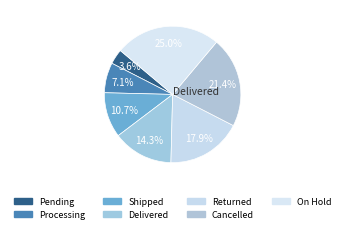

Rank the categories by value from highest to lowest.

On Hold, Cancelled, Returned, Delivered, Shipped, Processing, Pending